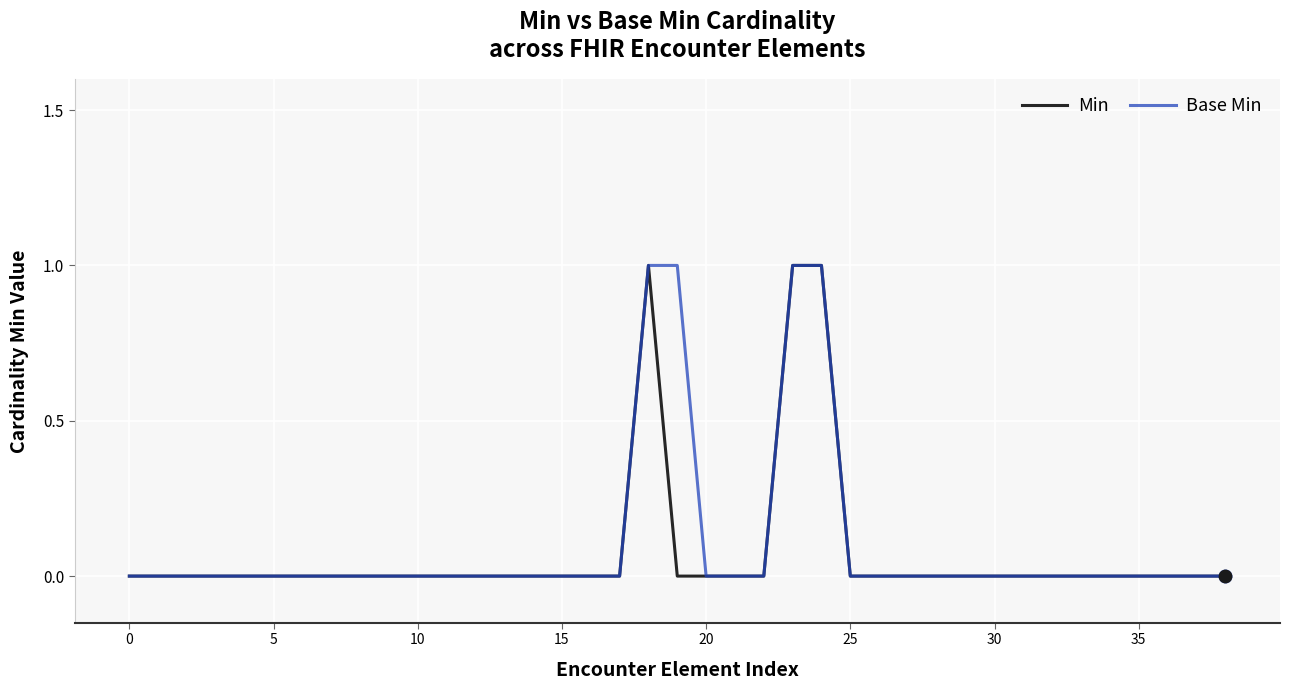

What are all the series names shown in the legend?

Min, Base Min